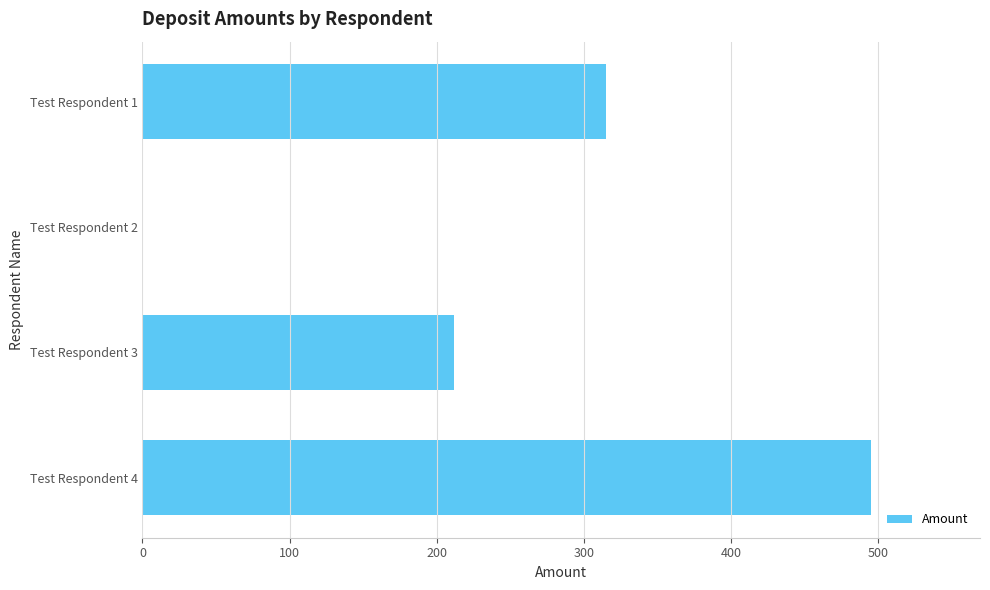

The value at Test Respondent 3 is 212. True or false?

True